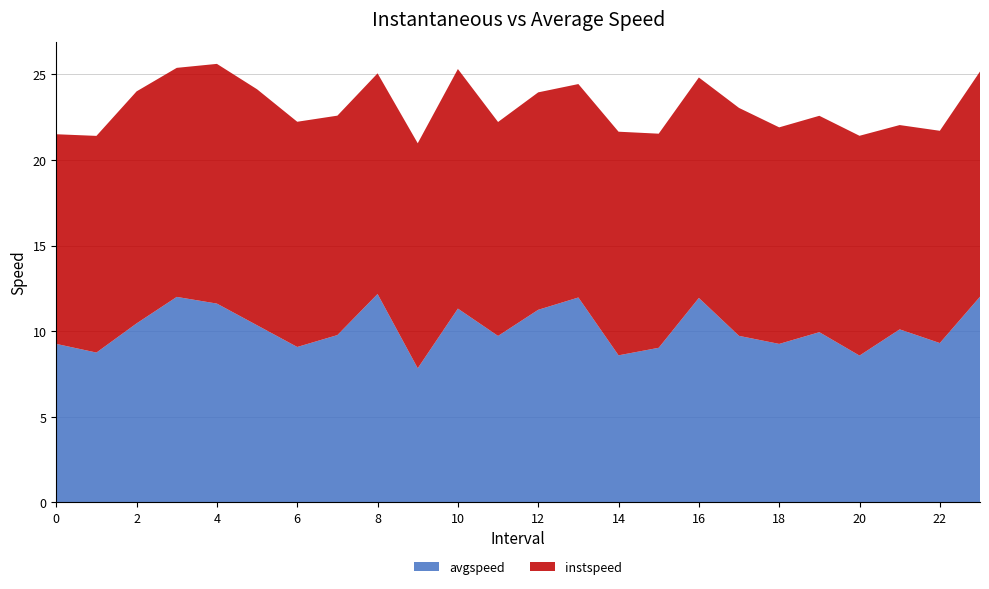

Reading left to right, transcribe all the data shown in this chart.

instspeed: 0.0=12.2	1.0=12.7	2.0=13.6	3.0=13.4	4.0=14.0	5.0=13.8	6.0=13.2	7.0=12.8	8.0=12.9	9.0=13.1	10.0=14.0	11.0=12.5	12.0=12.7	13.0=12.5	14.0=13.1	15.0=12.5	16.0=12.9	17.0=13.3	18.0=12.7	19.0=12.6	20.0=12.8	21.0=11.9	22.0=12.4	23.0=13.2
avgspeed: 0.0=9.3	1.0=8.8	2.0=10.5	3.0=12.0	4.0=11.6	5.0=10.3	6.0=9.1	7.0=9.8	8.0=12.2	9.0=7.8	10.0=11.3	11.0=9.7	12.0=11.3	13.0=12.0	14.0=8.6	15.0=9.0	16.0=11.9	17.0=9.7	18.0=9.3	19.0=9.9	20.0=8.6	21.0=10.1	22.0=9.3	23.0=12.0